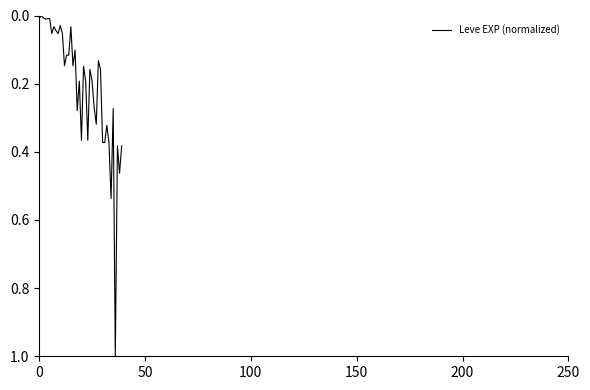

What is the difference between the maximum and minimum values?

1.0